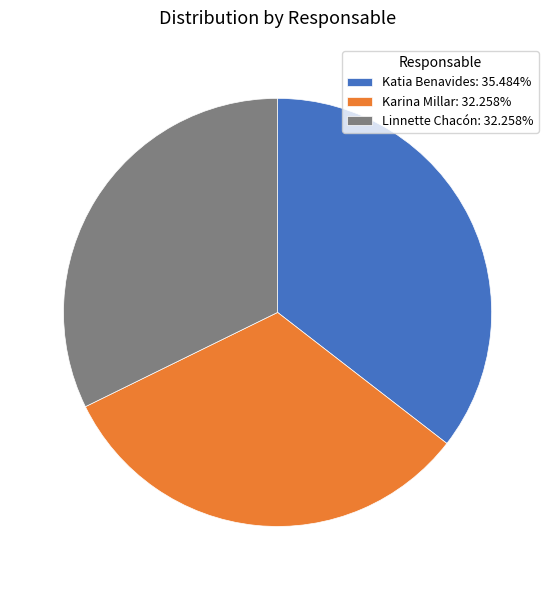

Is Linnette Chacón the majority of the pie?

No